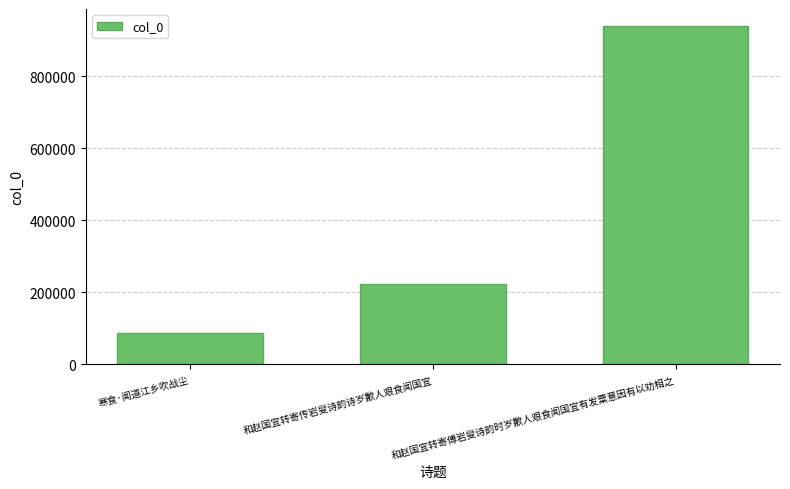

Count the number of data series in this chart.

1